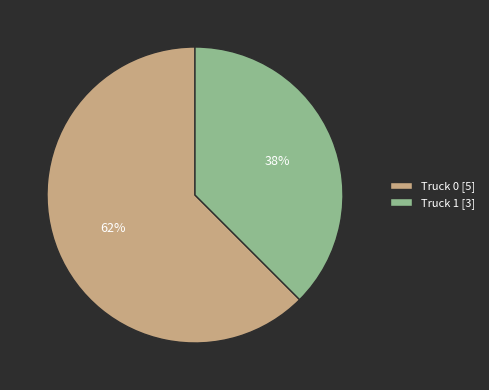

To the nearest percent, what is the average slice percentage?

50%